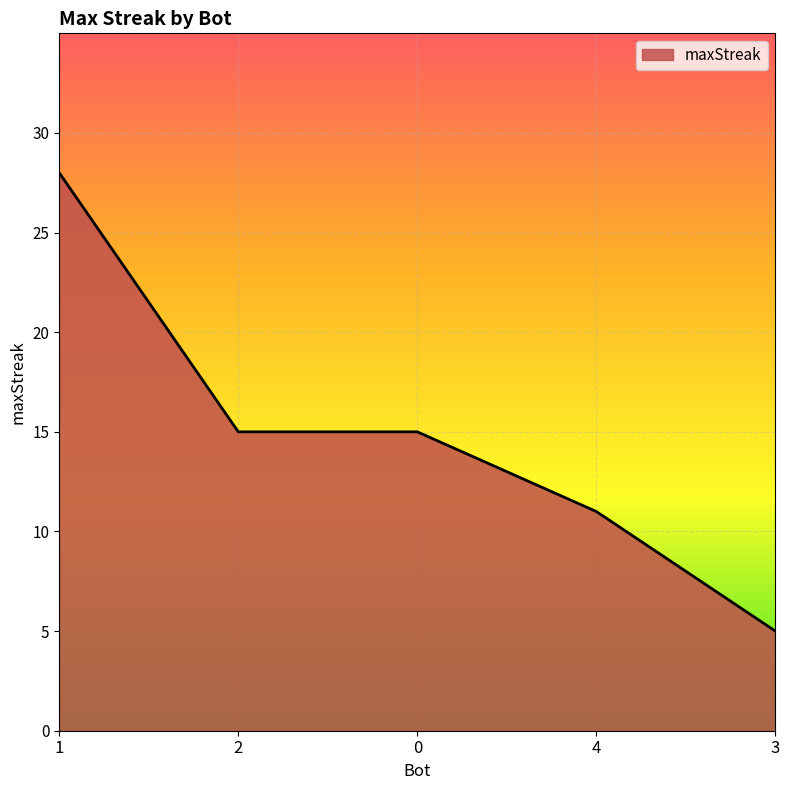

Reading left to right, what are all the values shown in this chart?

28	15	15	11	5